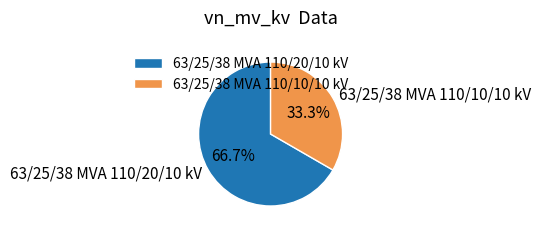

Does 63/25/38 MVA 110/20/10 kV represent more than half of the total?

Yes